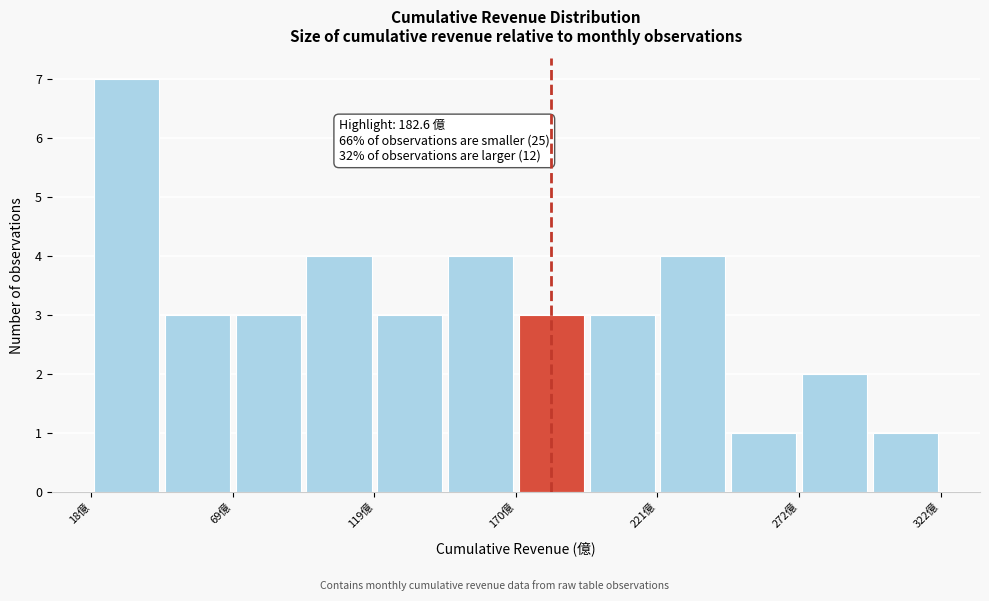

Read against the x-axis, roughly where is the centre of the tallest bar?

30